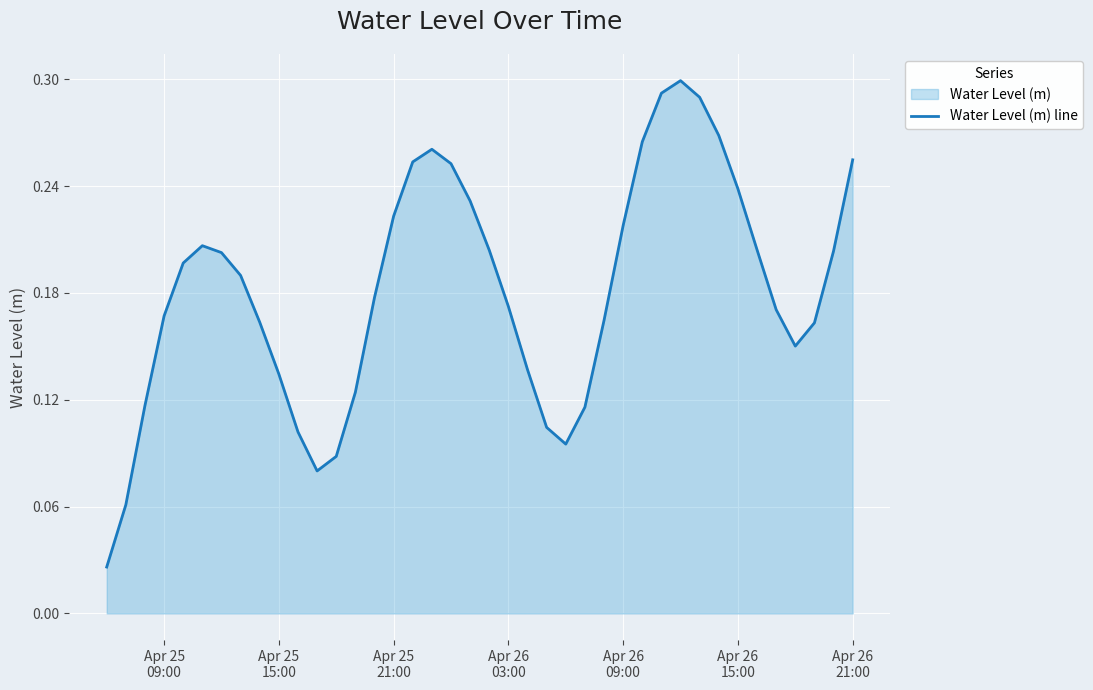

What is the value of the 33rd point from the left?

0.3